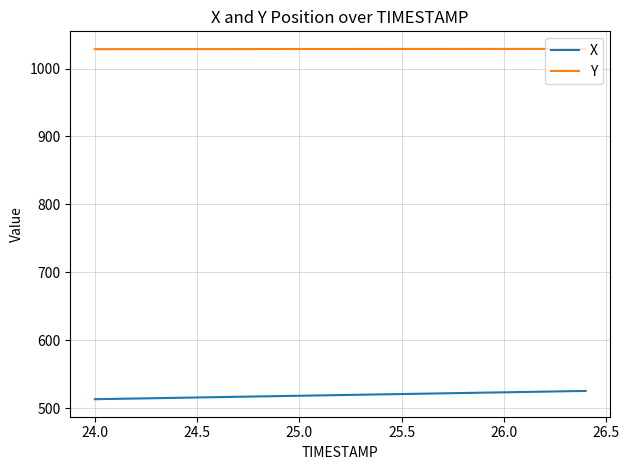

What is the difference between the maximum and minimum values in the X series?

12.2